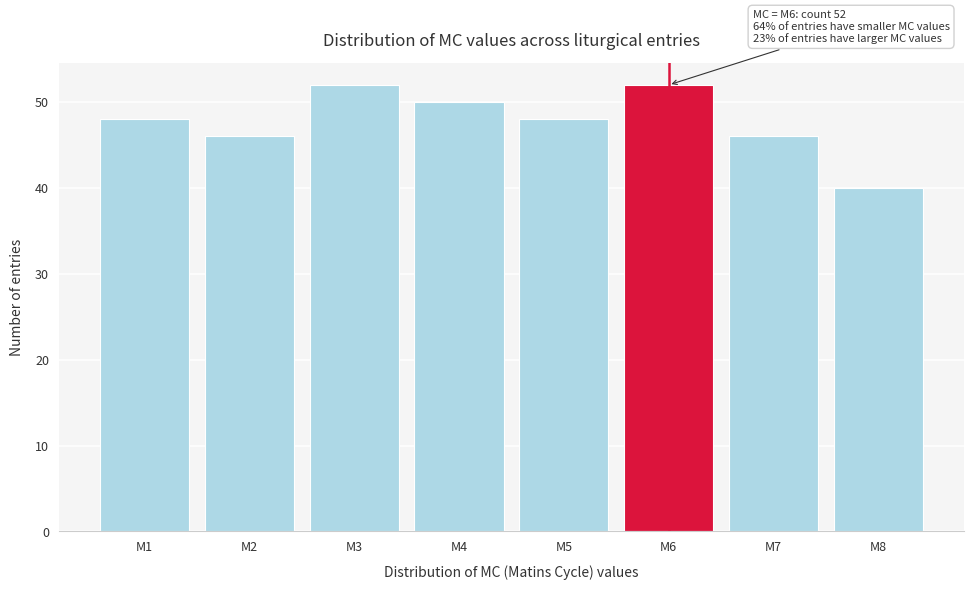

Reading left to right, transcribe all the data shown in this chart.

48	46	52	50	48	52	46	40